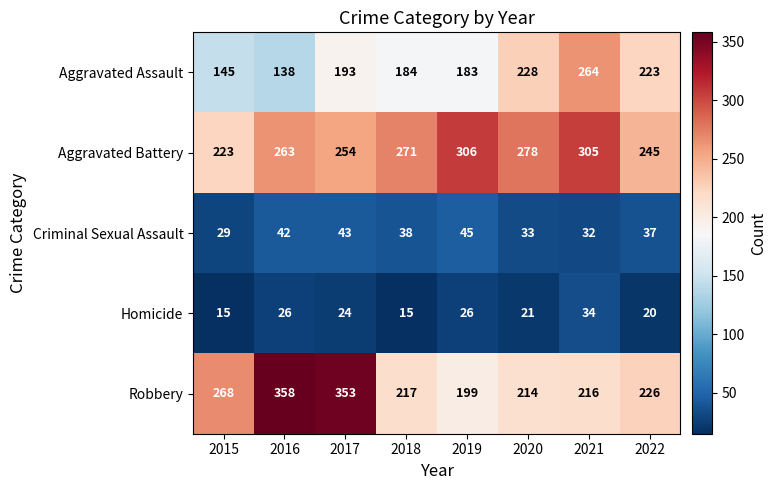

At which label is Homicide closest to 24?

2017